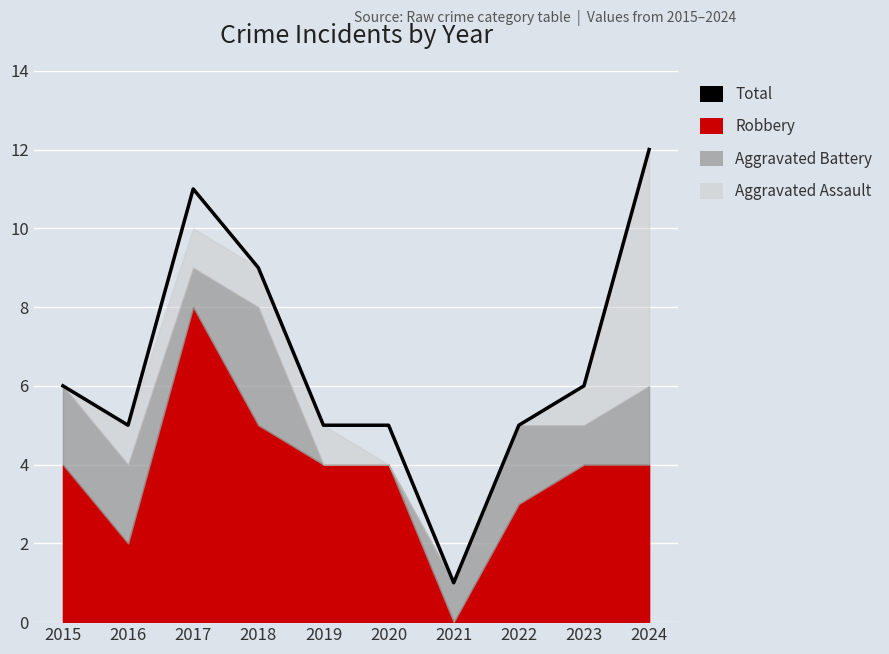

What is the ratio of the value at 2017 to the value at 2015?

1.8